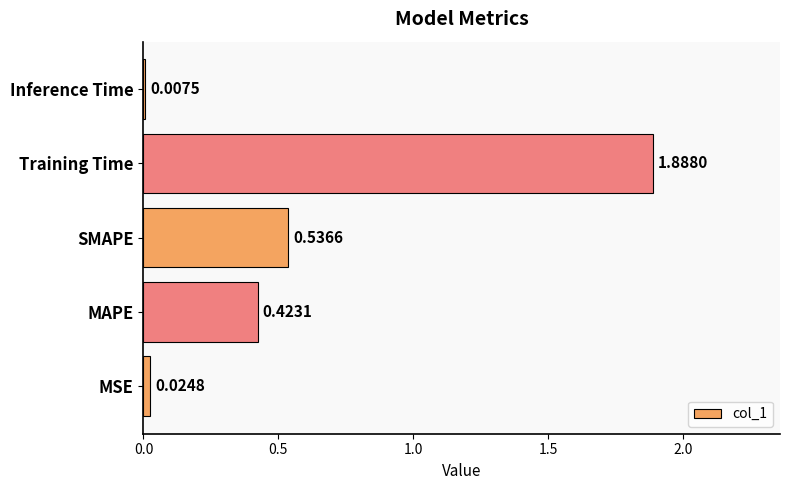

What is the difference between the values at Training Time and MAPE?

1.5